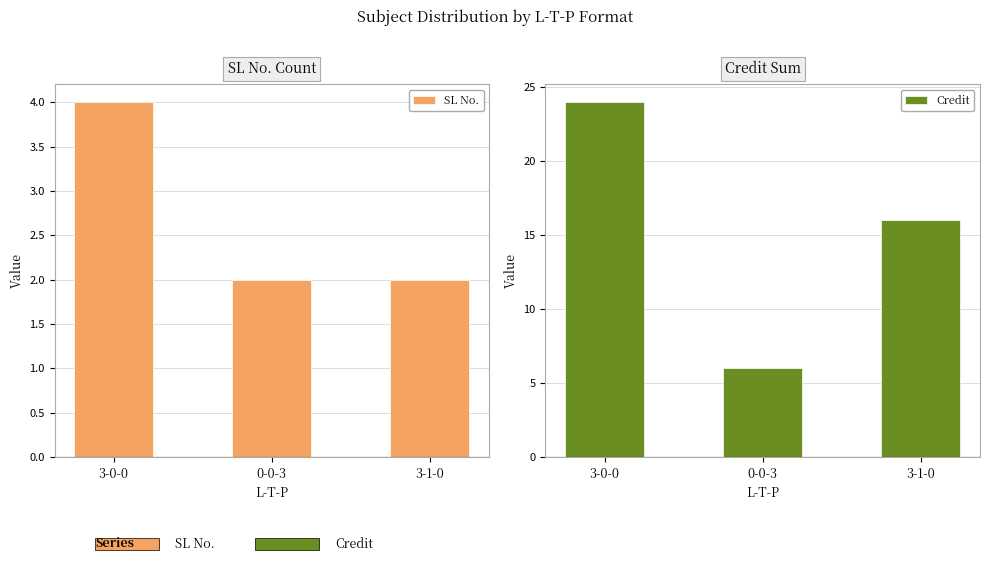

What is the difference between the Credit values at 3-1-0 and 3-0-0?

8